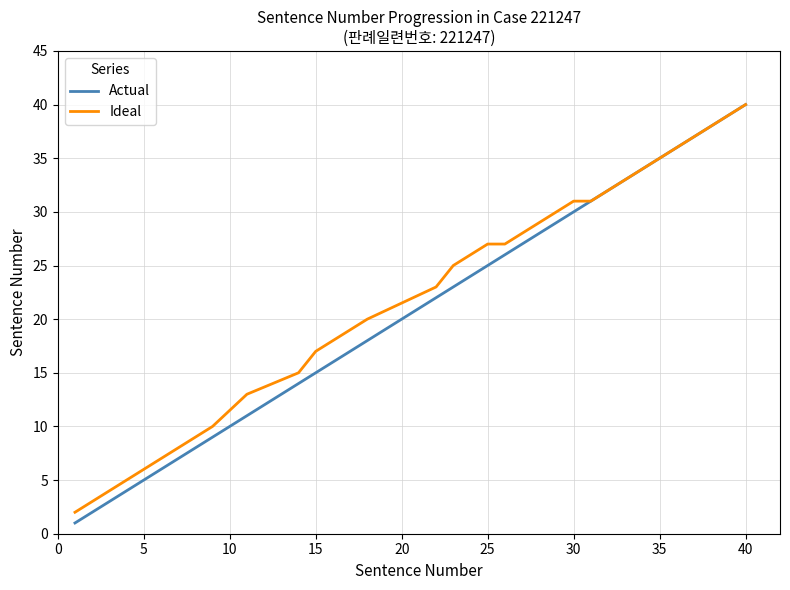

Which series has the widest spread of values?

Actual